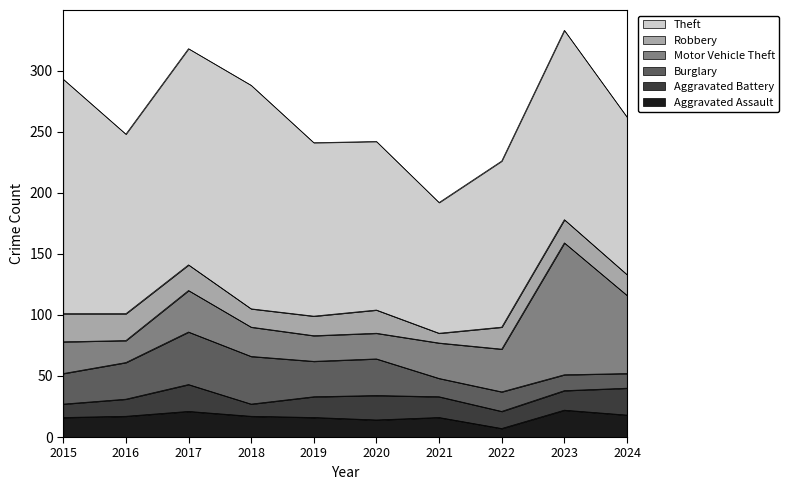

What is the total value across all series at 2019?

241